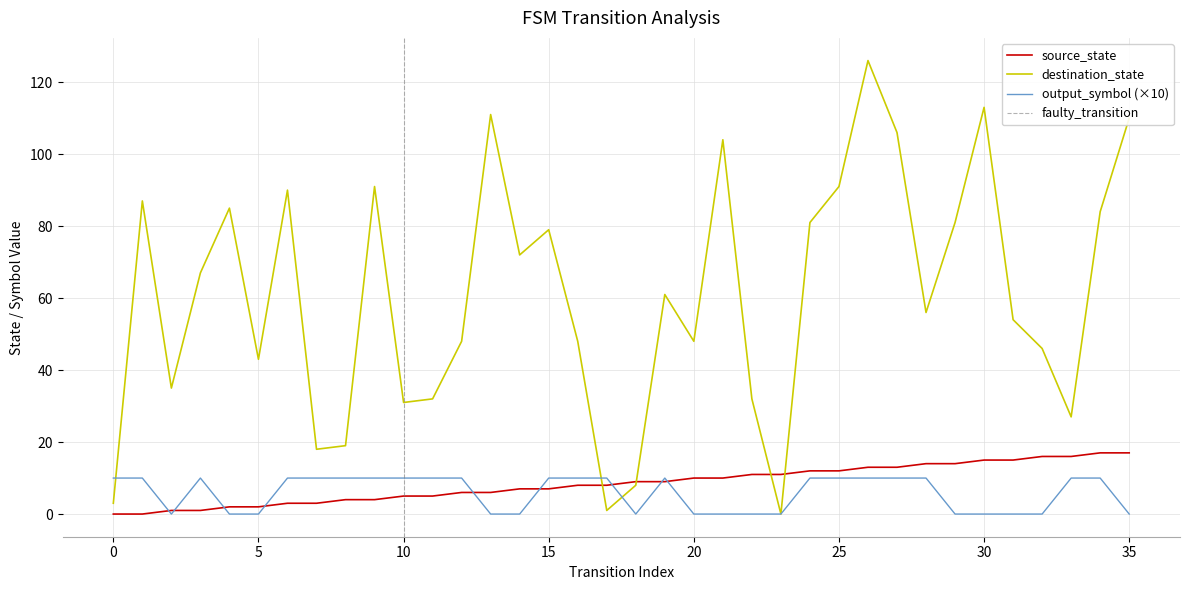

At which label does output_symbol reach its minimum?

2